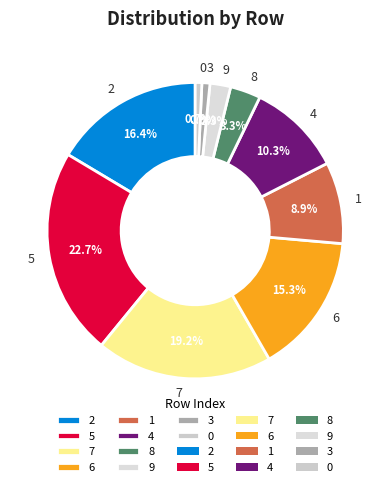

Is 7 the majority of the pie?

No